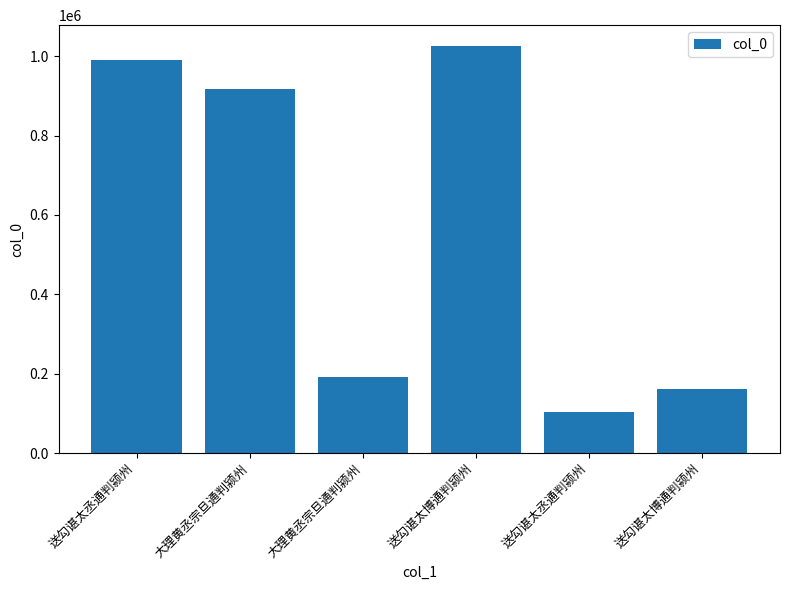

How many data points does each series have?

6